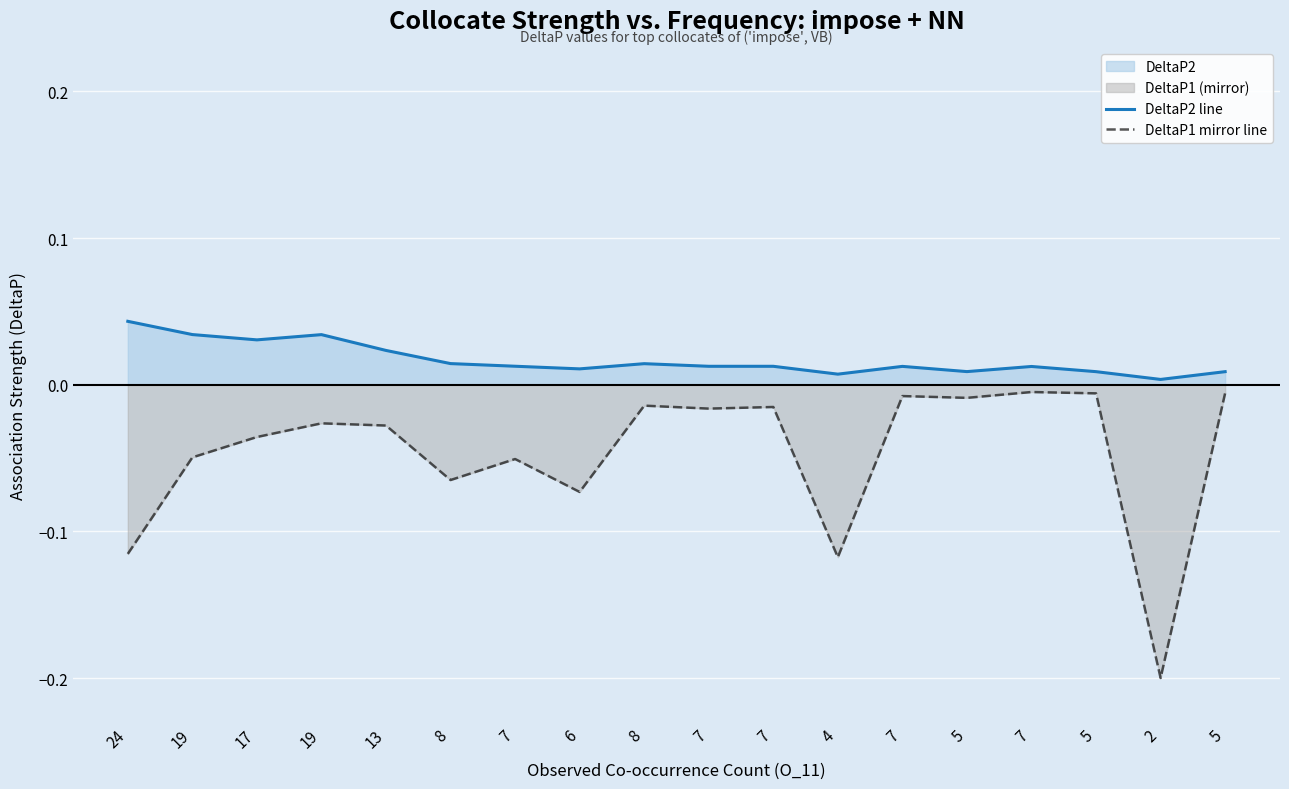

True or false: DeltaP1 mirror line has a value of -0.0 at 7.

False